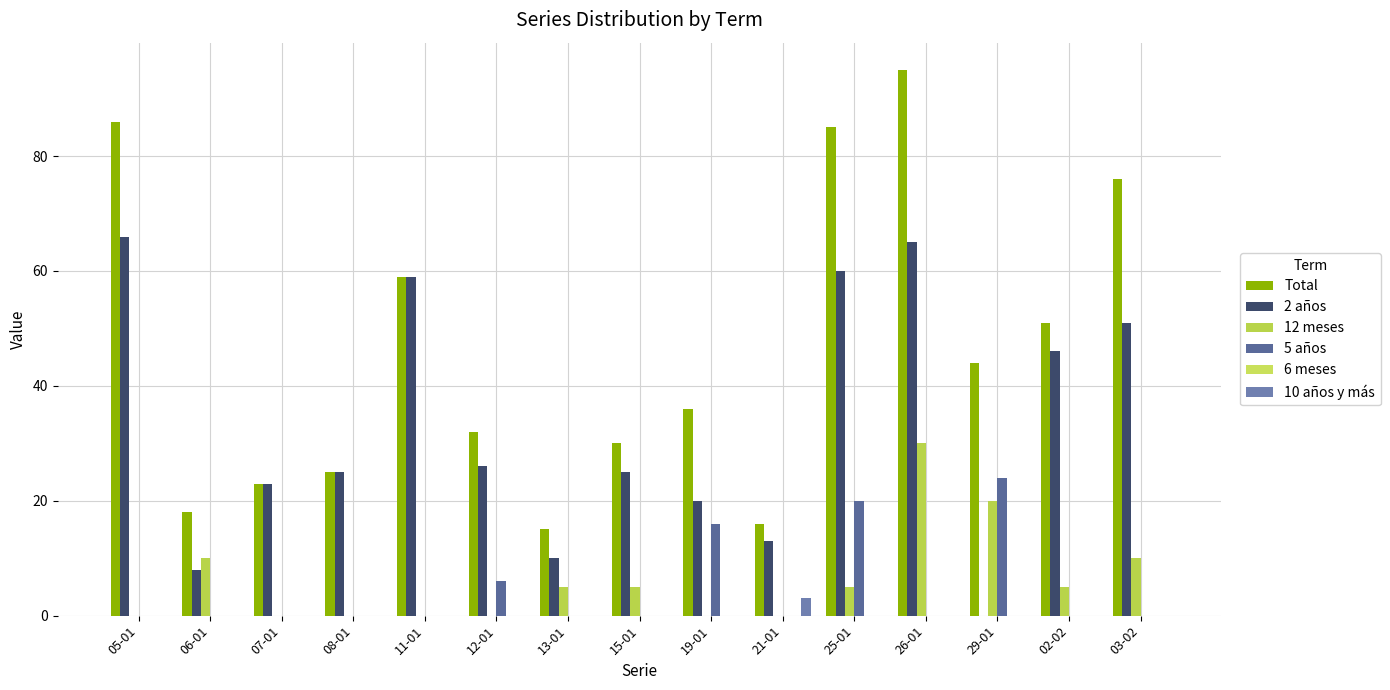

How many data points does each series have?

15